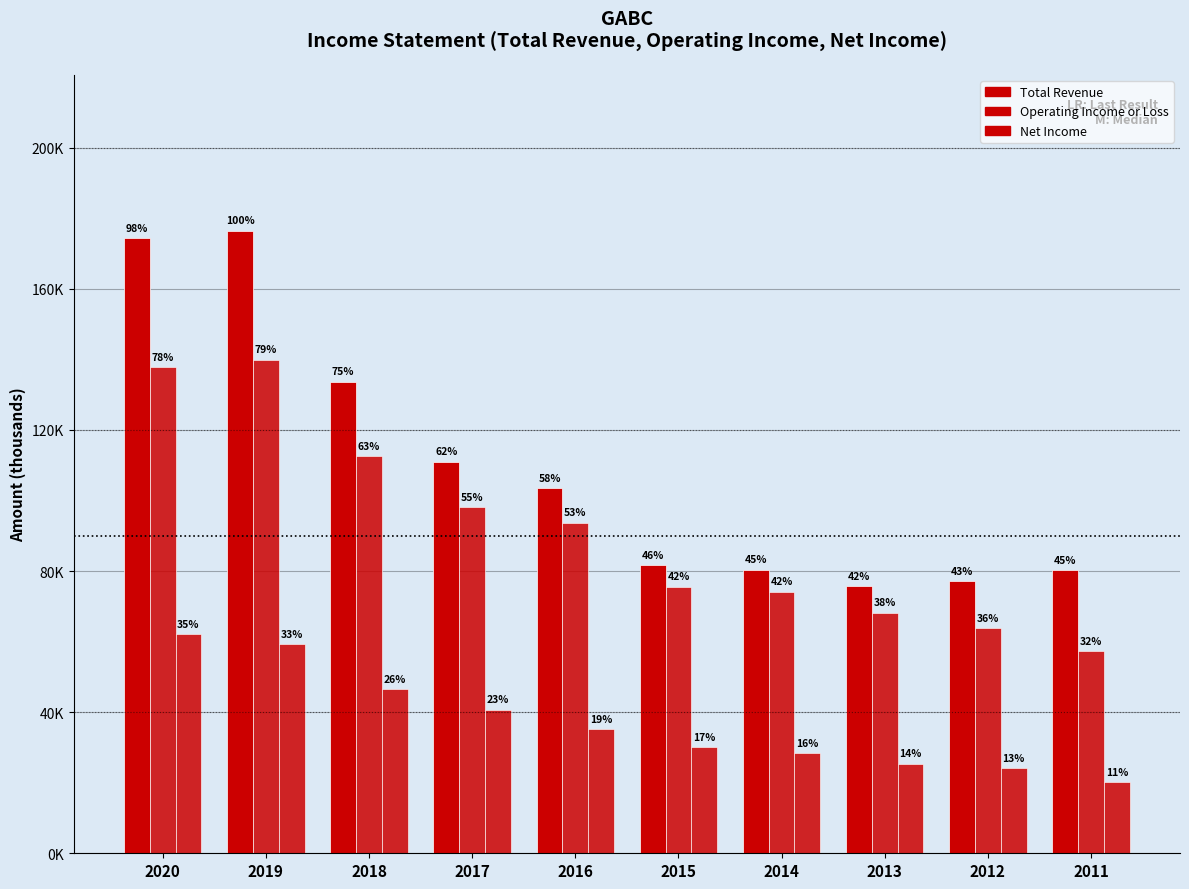

What is the sum of the Total Revenue values at 2016 and 2014?

183800